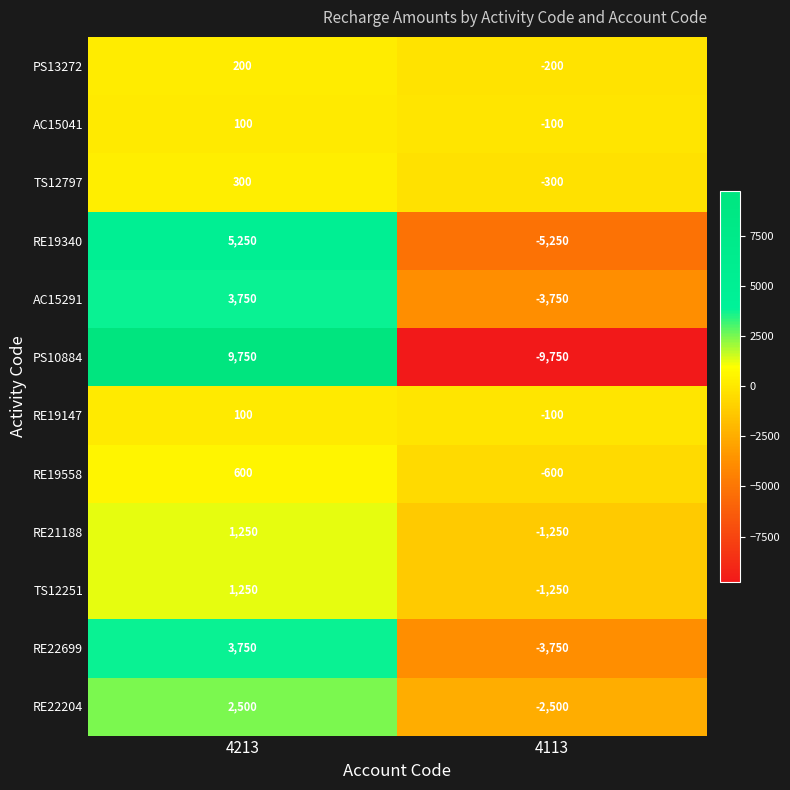

How many categories are shown in the chart?

2